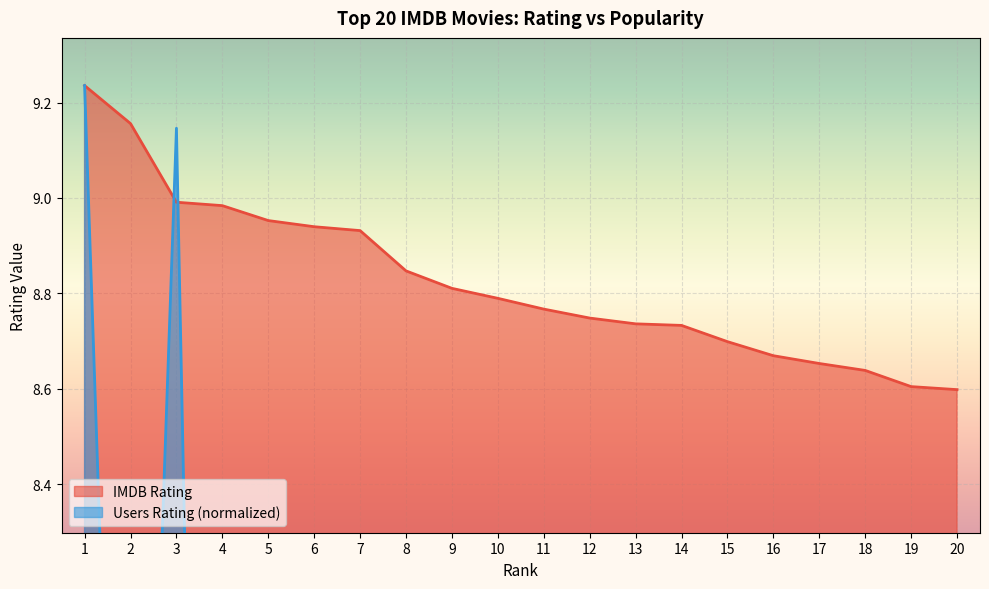

What value does the IMDB Rating series have at 16?

8.7